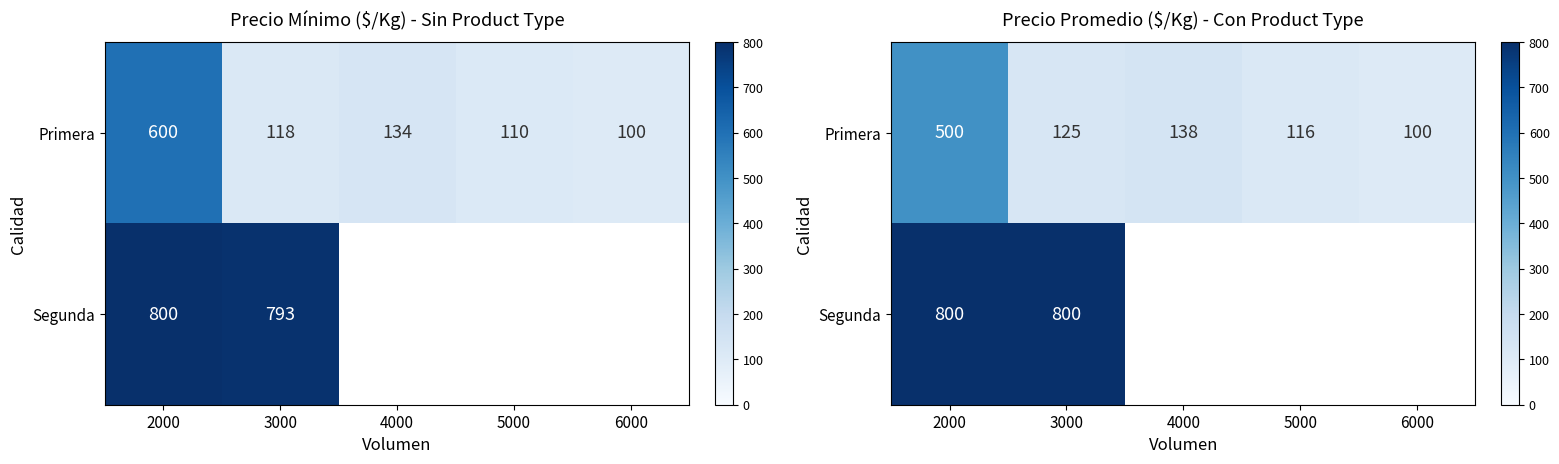

How many data points does each series have?

5